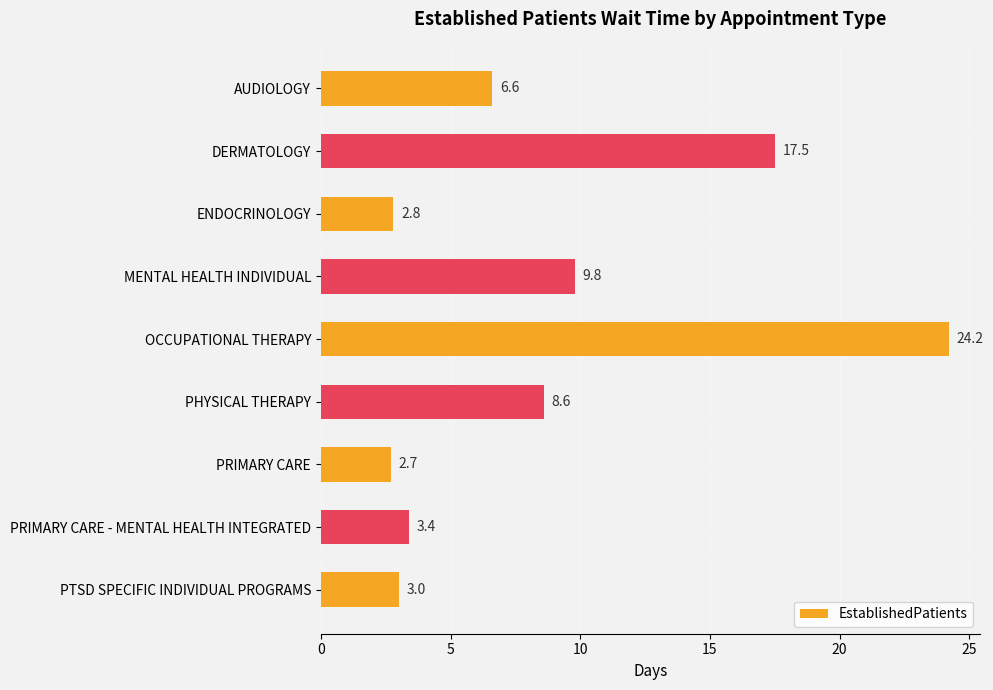

Reading top to bottom, transcribe all the data shown in this chart.

6.6	17.5	2.8	9.8	24.2	8.6	2.7	3.4	3.0